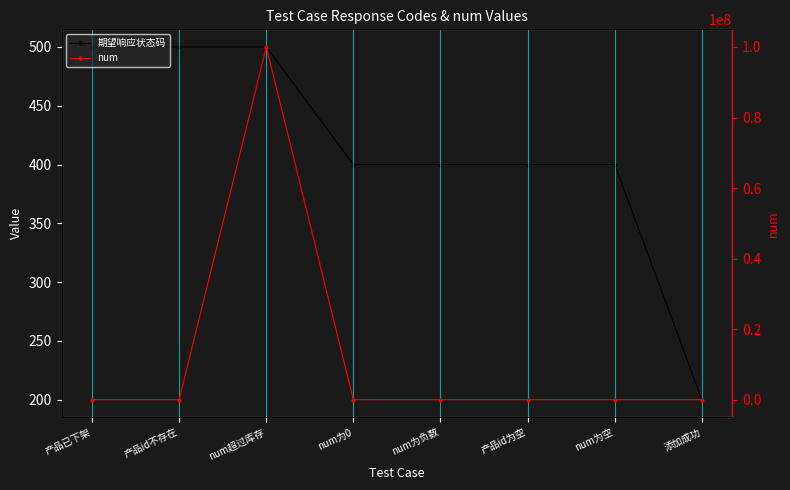

How many positive values does the num series have?

6